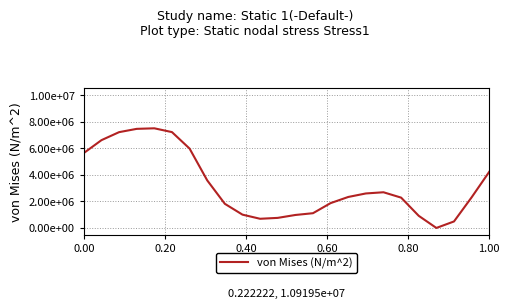

Does the chart display data point markers on the line(s)?

No